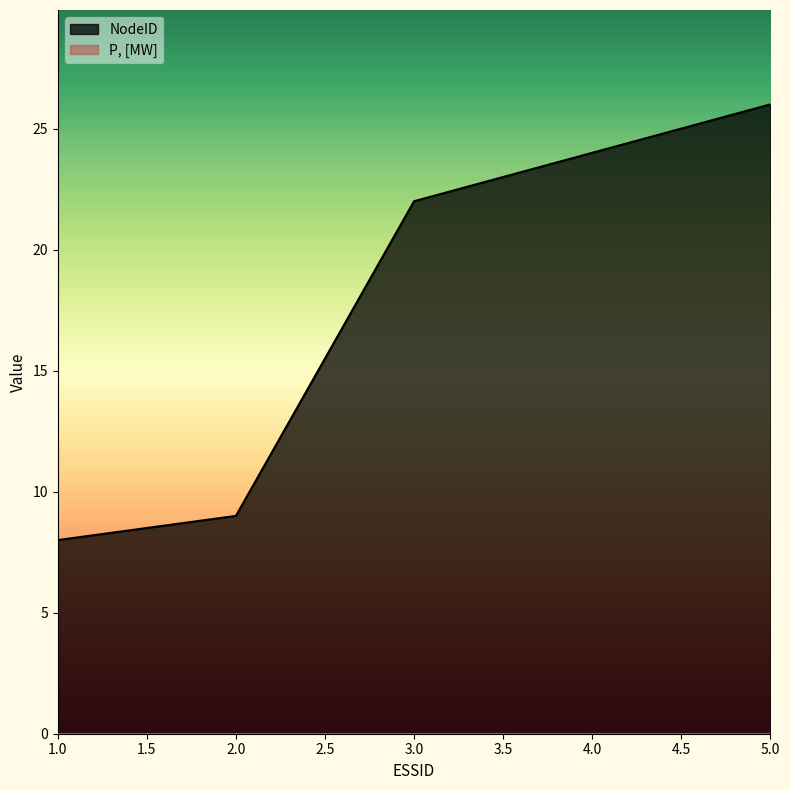

What is the difference between the second highest and minimum values?

16